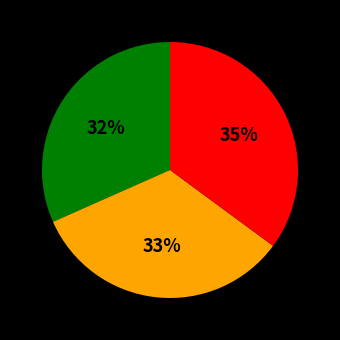

Is there any slice that represents more than half of the pie?

No